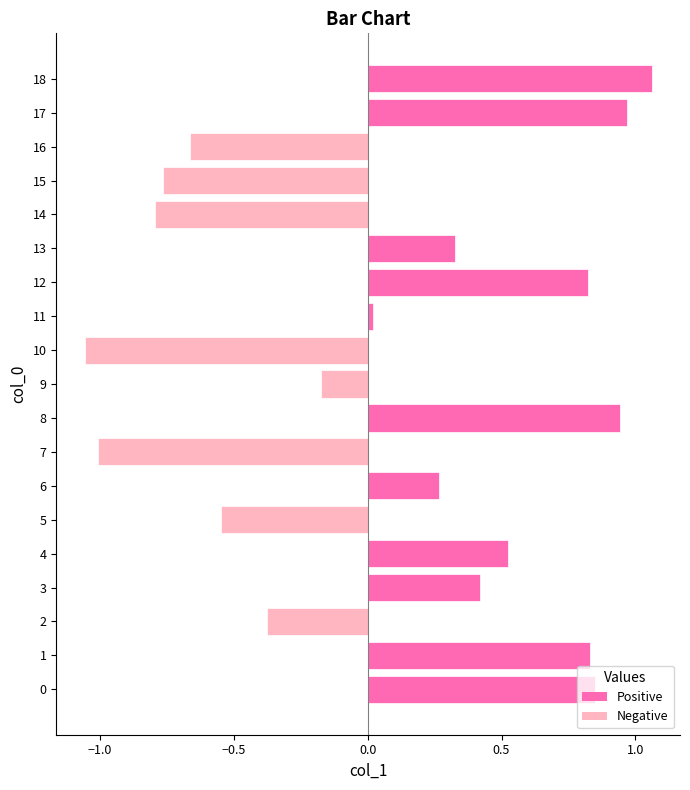

What is the sum of all values?

1.6